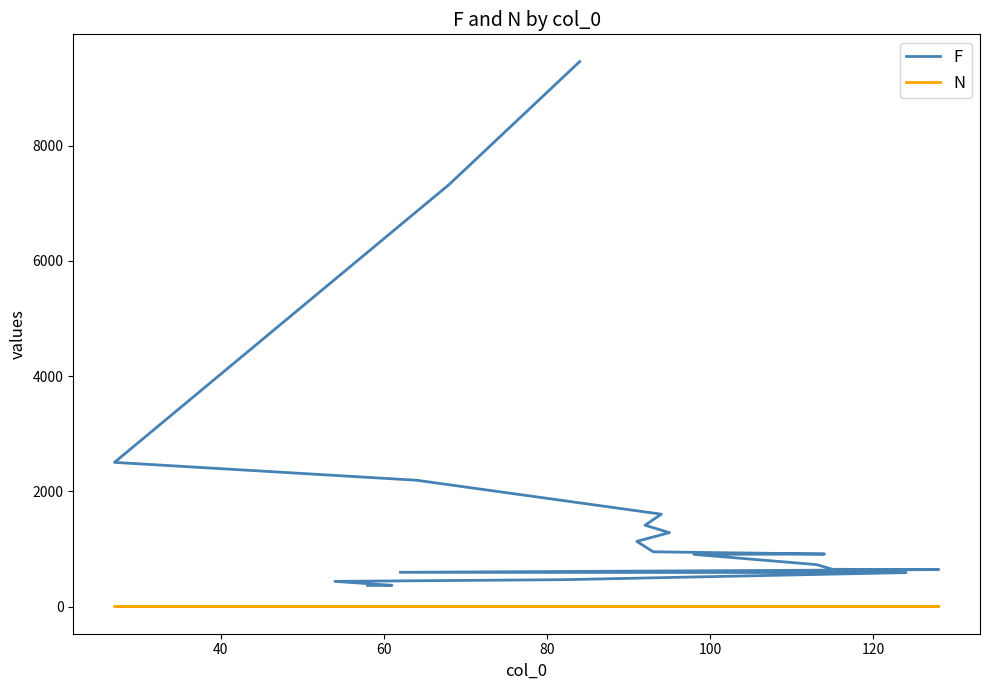

What is the difference between the maximum and minimum values in the N series?

1